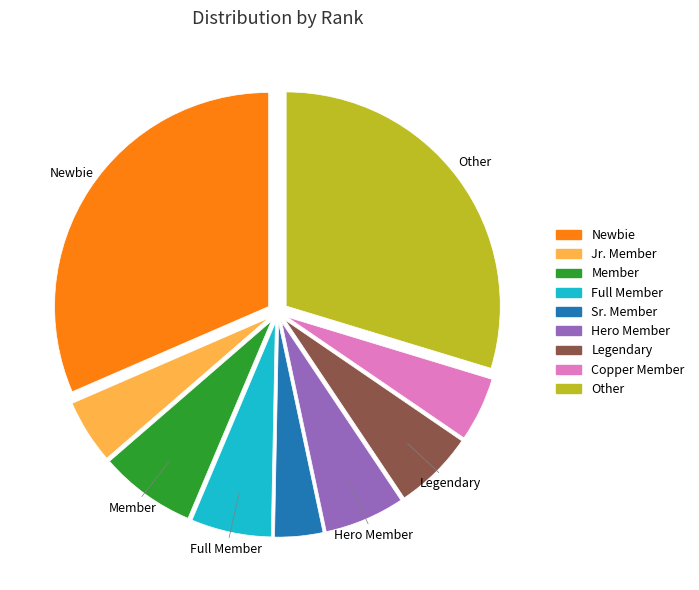

Is it true that Hero Member is 6% of the pie?

True